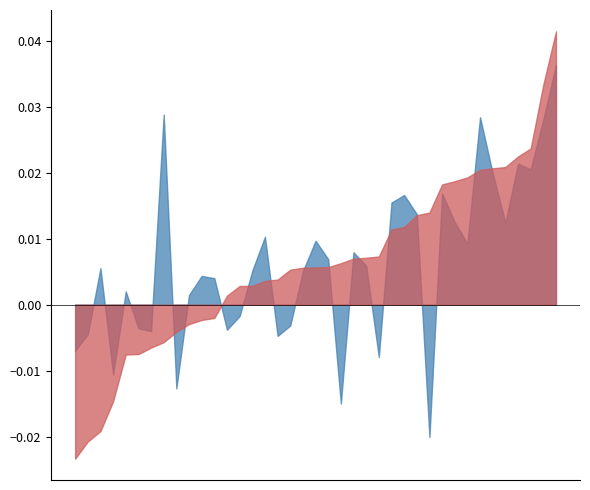

True or false: Low and Open intersect in this chart.

False